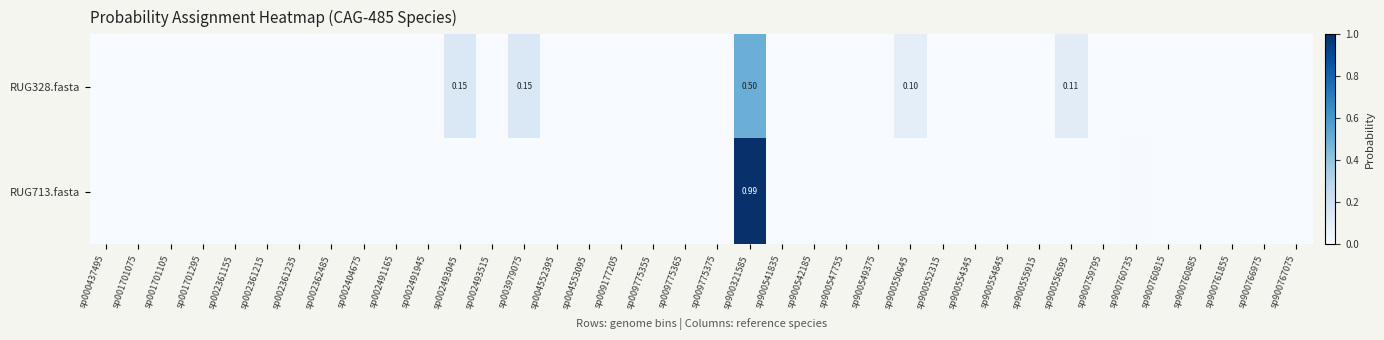

What is the sum of all RUG328.fasta values?

1.0